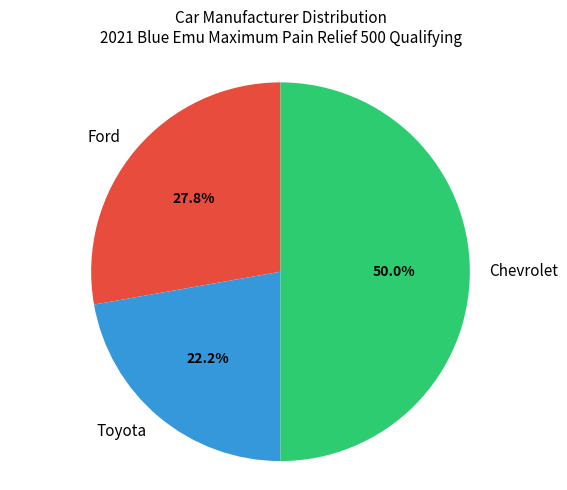

Between Toyota and Ford, which is larger?

Ford